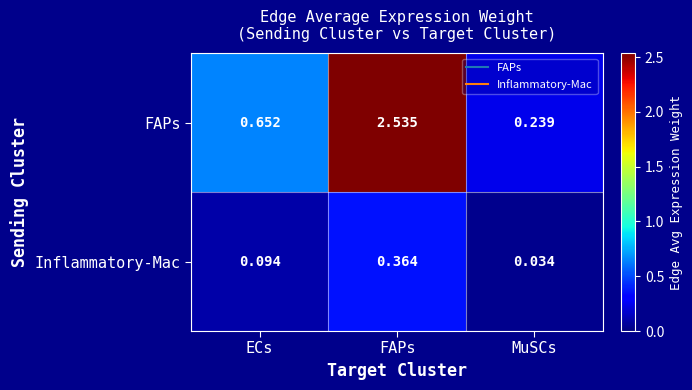

At which category is the sum across all series the highest?

FAPs